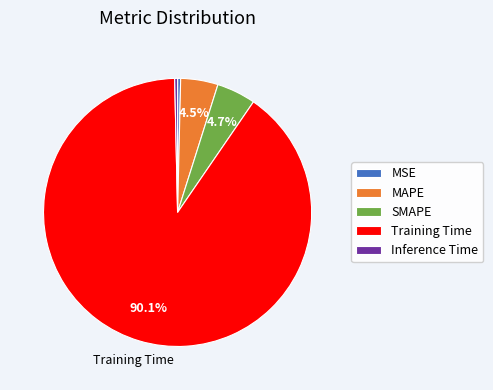

Is there a majority slice in this chart?

Yes